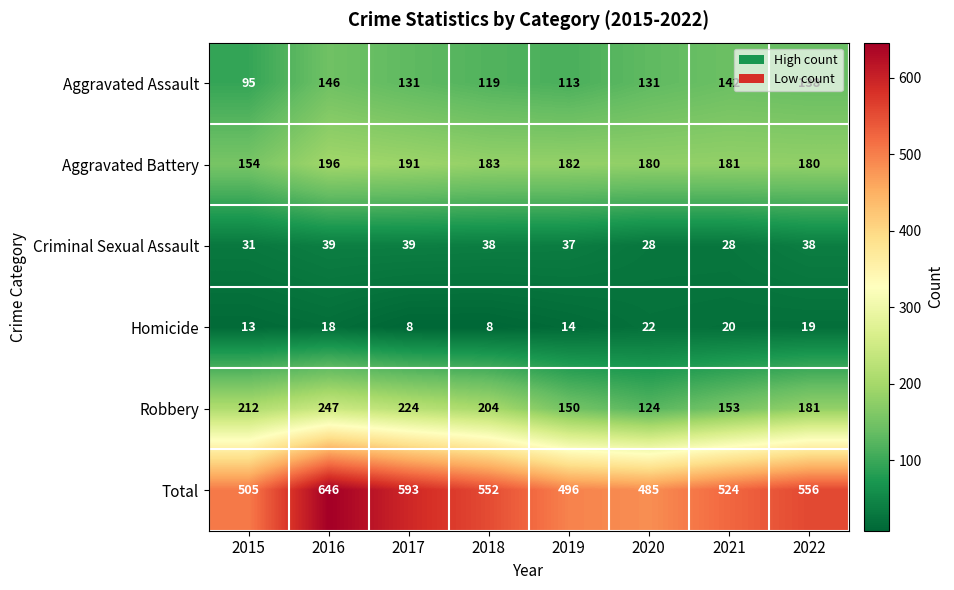

At which label is Total closest to 565?

2022